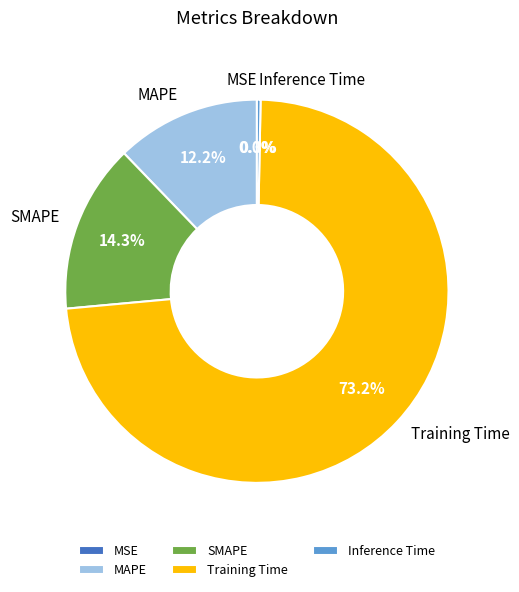

The Inference Time slice represents 0% of the pie. True or false?

True